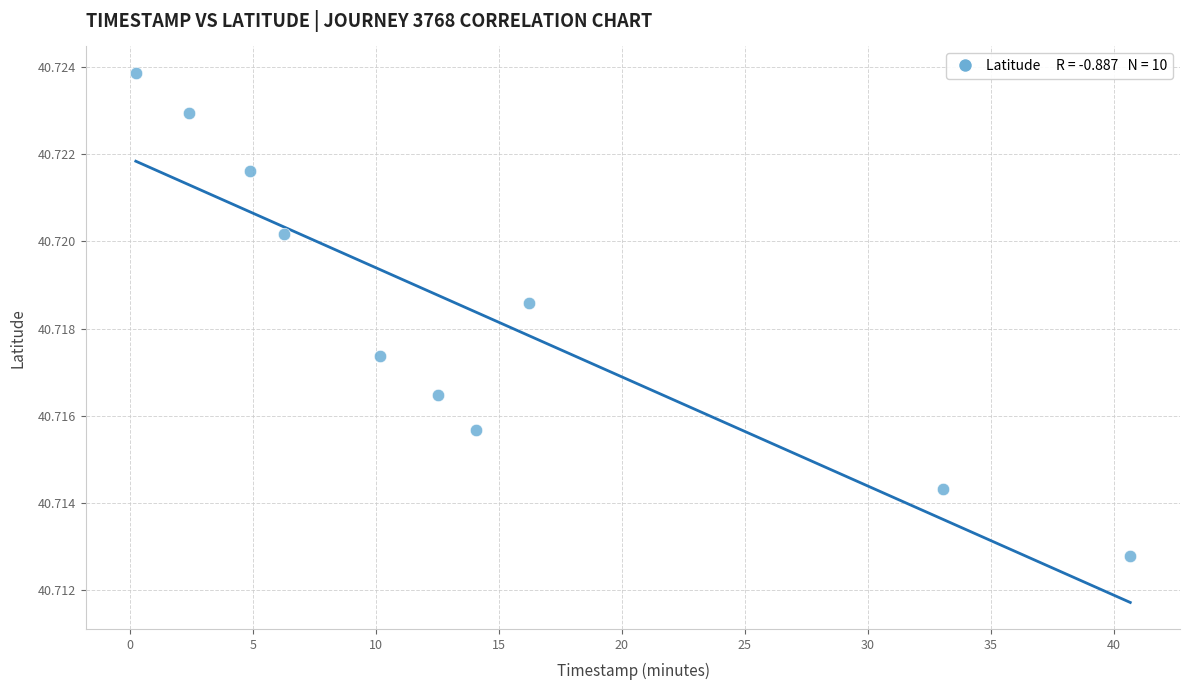

What is the range of X values (max minus min)?

40.4